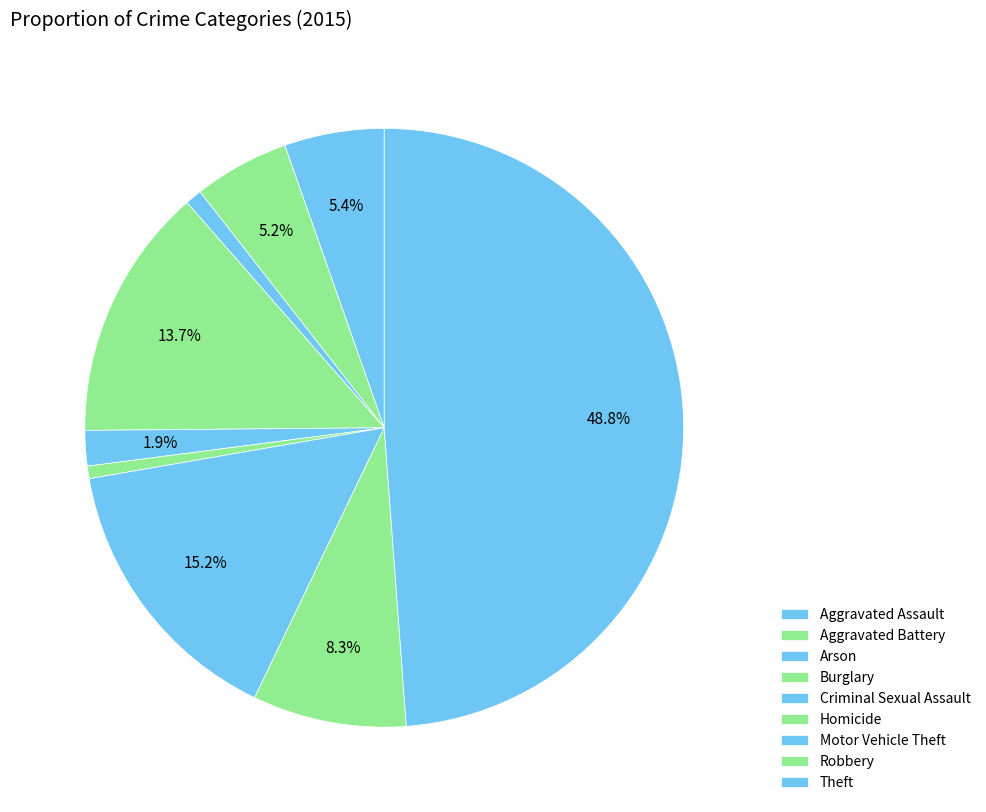

Does Homicide represent more than half of the total?

No